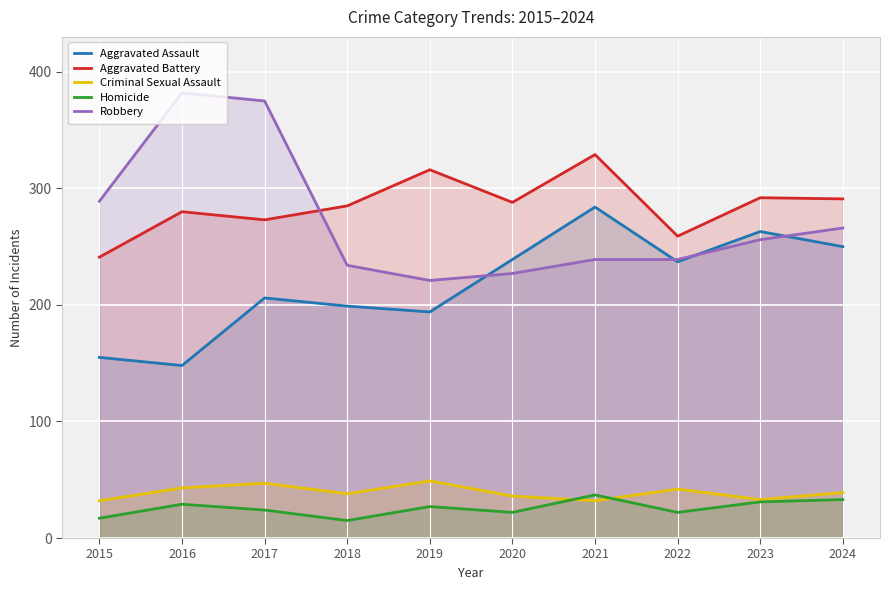

Reading left to right, extract all data points from this chart.

Aggravated Assault: 2015=155	2016=148	2017=206	2018=199	2019=194	2020=239	2021=284	2022=237	2023=263	2024=250
Aggravated Battery: 2015=241	2016=280	2017=273	2018=285	2019=316	2020=288	2021=329	2022=259	2023=292	2024=291
Criminal Sexual Assault: 2015=32	2016=43	2017=47	2018=38	2019=49	2020=36	2021=32	2022=42	2023=33	2024=39
Homicide: 2015=17	2016=29	2017=24	2018=15	2019=27	2020=22	2021=37	2022=22	2023=31	2024=33
Robbery: 2015=289	2016=382	2017=375	2018=234	2019=221	2020=227	2021=239	2022=239	2023=256	2024=266